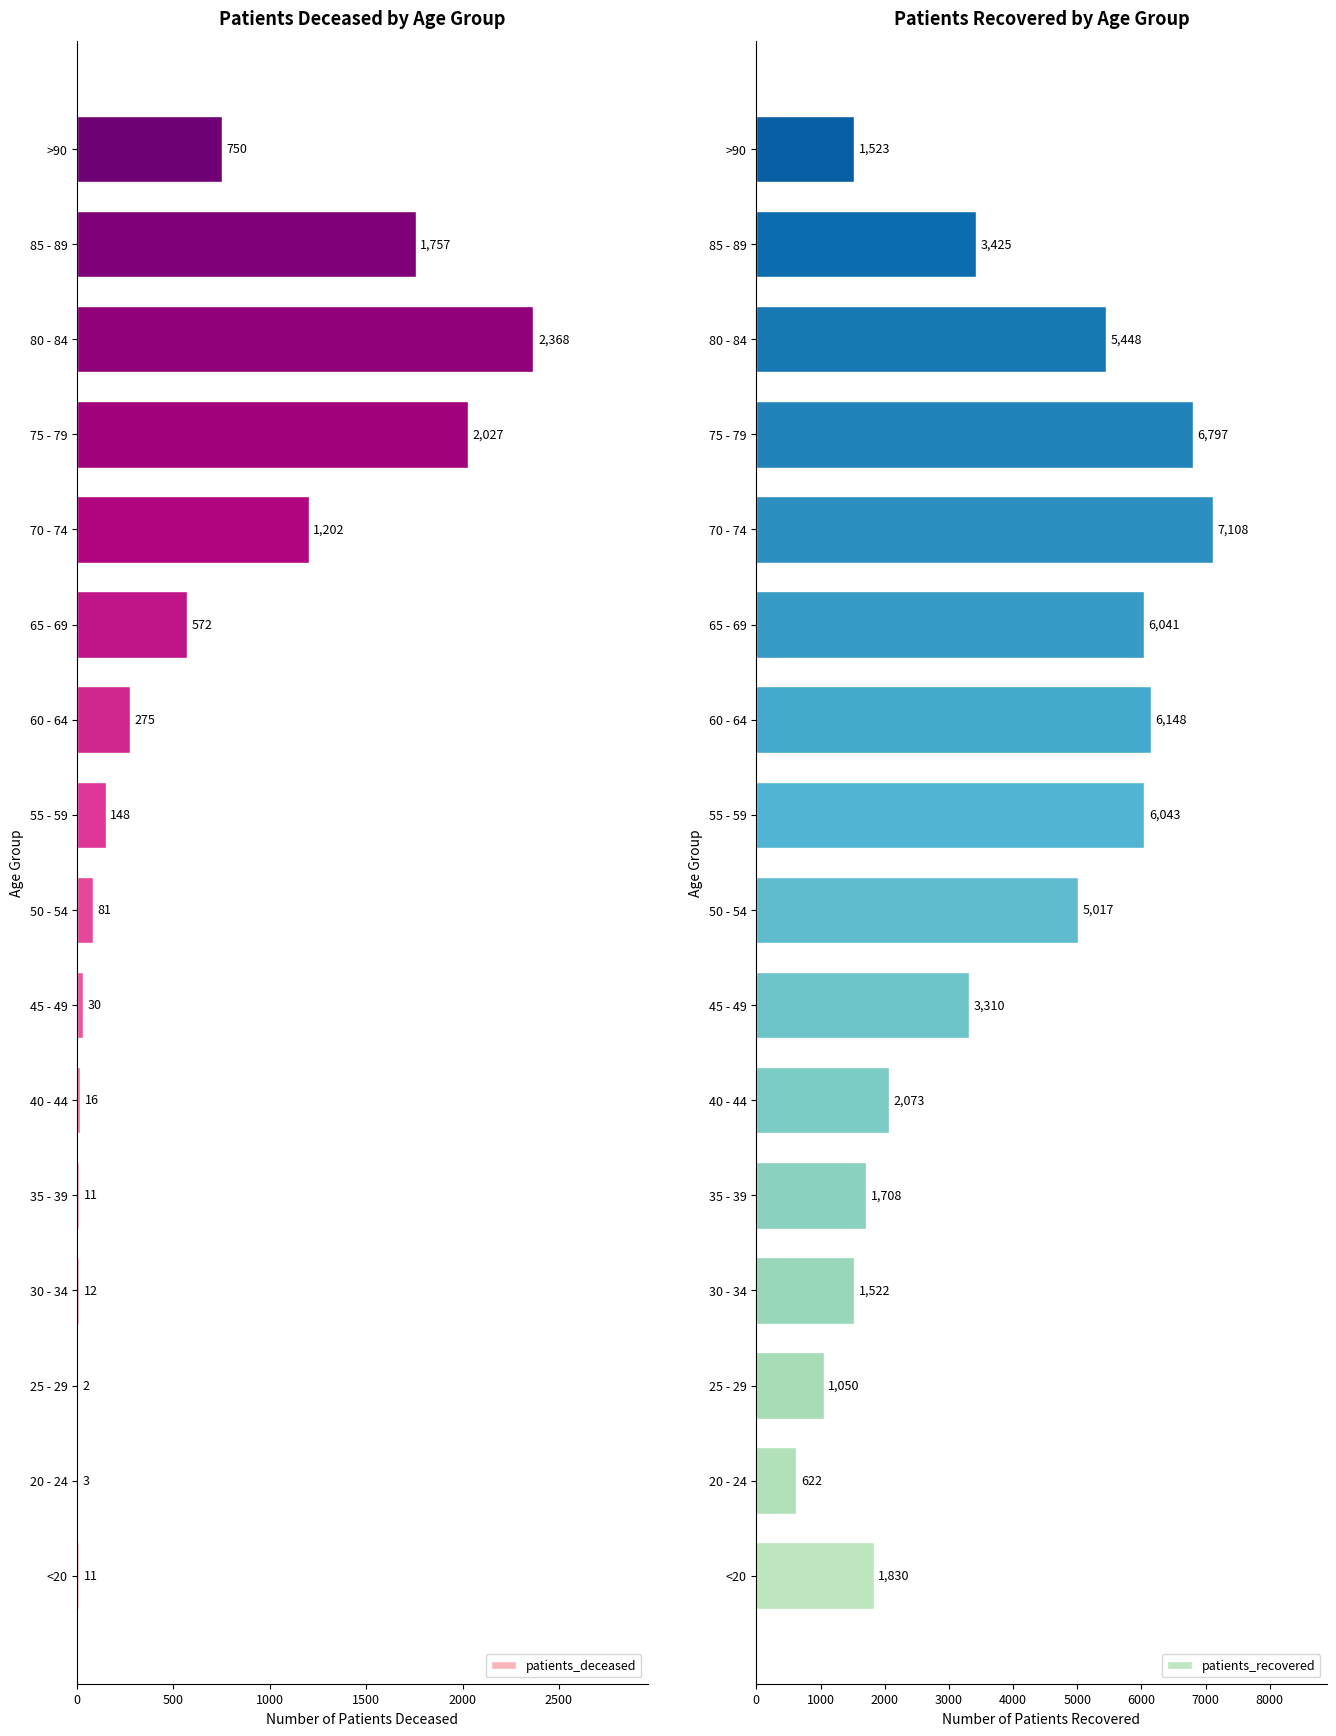

What is the sum of the patients_recovered values at >90 and <20?

3353